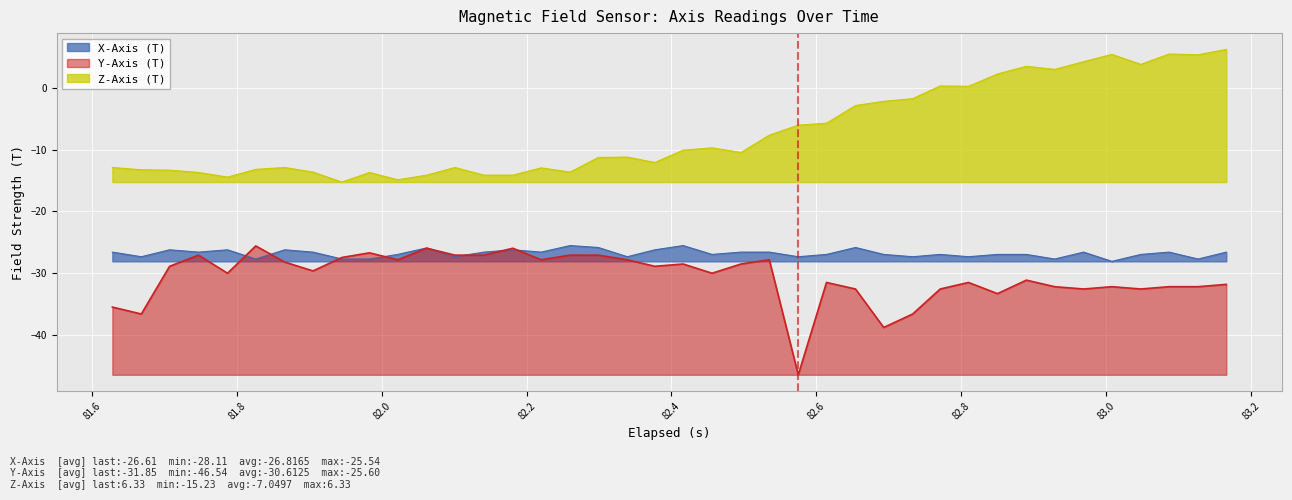

Reading right to left, what are all the values shown in this chart?

X-Axis (T): -26.6	-27.7	-26.6	-27.0	-28.1	-26.6	-27.7	-27.0	-27.0	-27.4	-27.0	-27.4	-27.0	-25.9	-27.0	-27.4	-26.6	-26.6	-27.0	-25.5	-26.2	-27.4	-25.9	-25.5	-26.6	-26.2	-26.6	-27.4	-25.9	-27.0	-27.7	-27.7	-26.6	-26.2	-27.7	-26.2	-26.6	-26.2	-27.4	-26.6
Y-Axis (T): -31.9	-32.2	-32.2	-32.6	-32.2	-32.6	-32.2	-31.2	-33.3	-31.5	-32.6	-36.7	-38.8	-32.6	-31.5	-46.5	-27.9	-28.5	-30.0	-28.5	-28.9	-27.9	-27.1	-27.1	-27.9	-26.0	-27.1	-27.1	-26.0	-27.9	-26.7	-27.5	-29.7	-28.2	-25.6	-30.0	-27.1	-28.9	-36.7	-35.5
Z-Axis (T): 6.3	5.5	5.6	3.9	5.5	4.3	3.1	3.6	2.3	0.3	0.4	-1.7	-2.1	-2.8	-5.7	-6.0	-7.6	-10.4	-9.7	-10.0	-12.0	-11.2	-11.2	-13.6	-12.9	-14.1	-14.1	-12.9	-14.1	-14.9	-13.7	-15.2	-13.6	-12.9	-13.2	-14.4	-13.7	-13.3	-13.2	-12.9